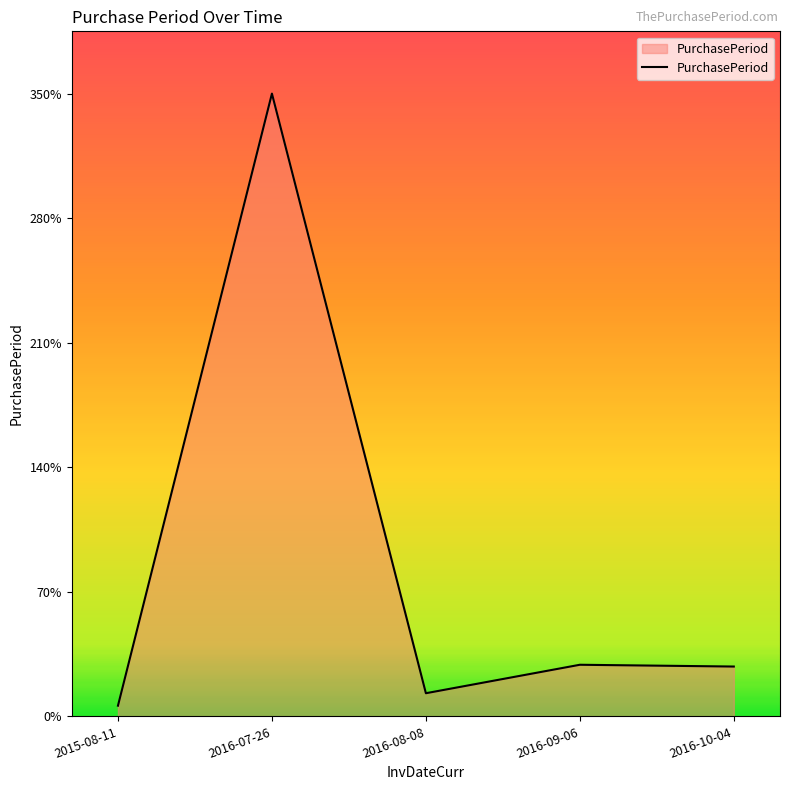

The value at 2016-10-04 is 43. True or false?

False